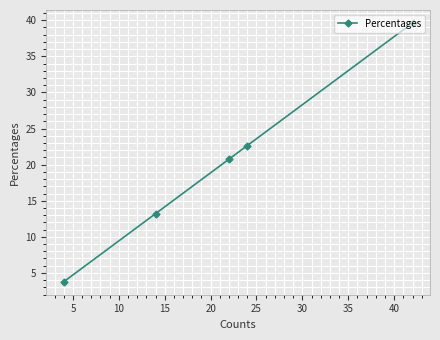

What is the maximum value shown in the chart?

39.6